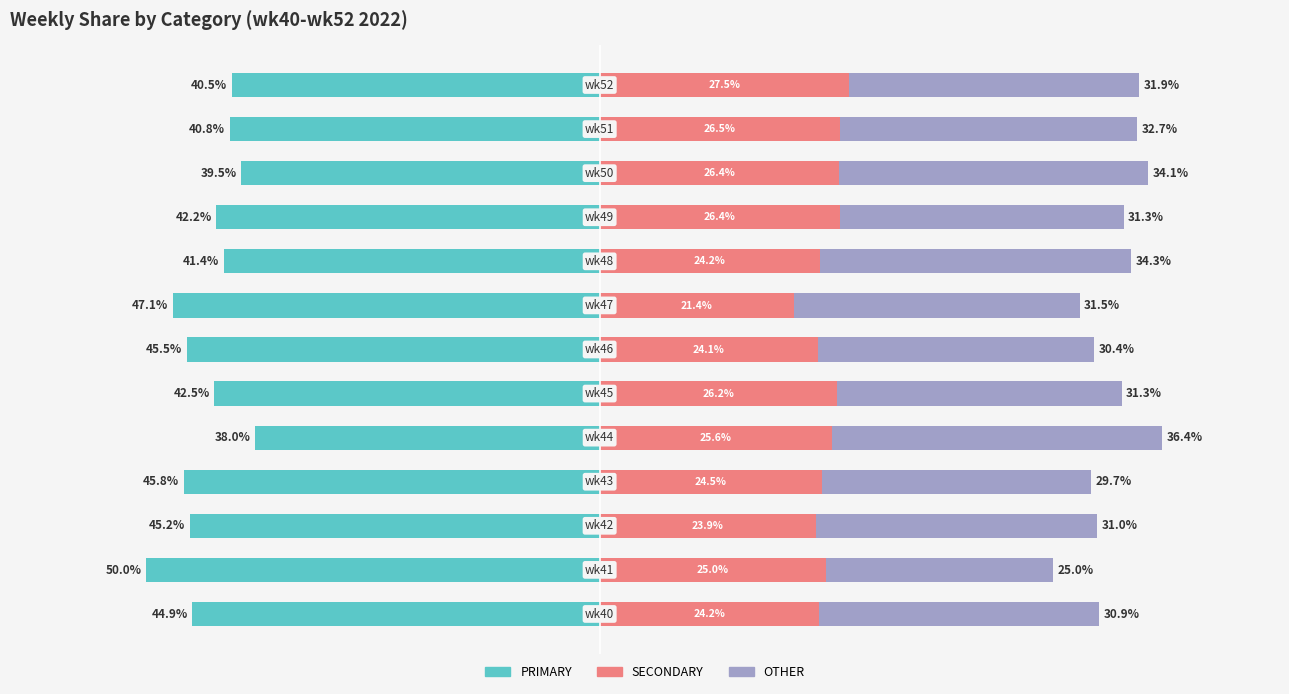

Is the value of PRIMARY at 12 greater than the value of SECONDARY at 10?

No